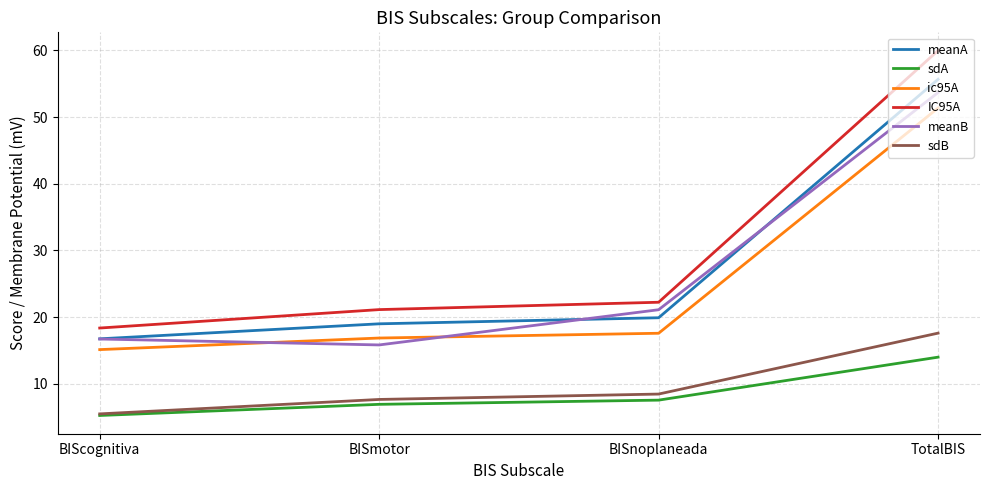

What position from the right is BISmotor?

3